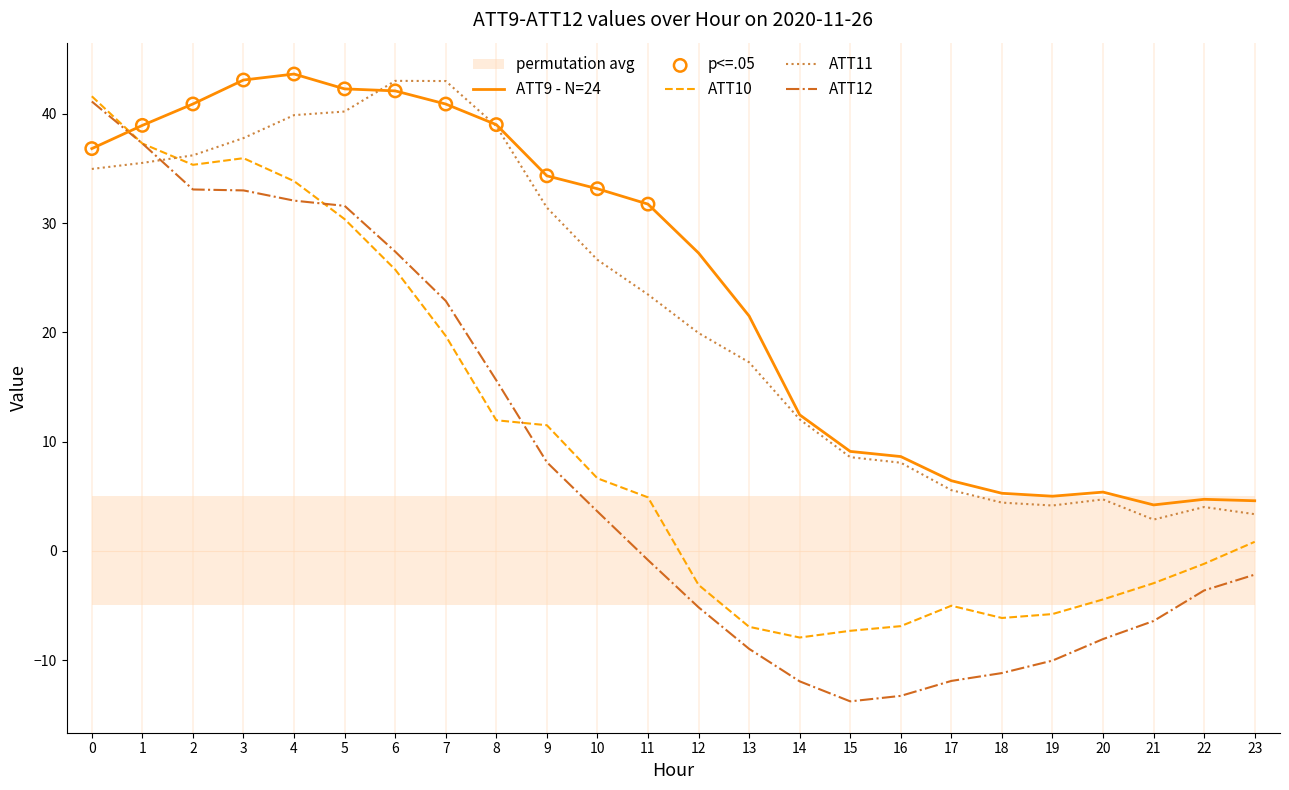

Which series contains the lowest Y value?

ATT12